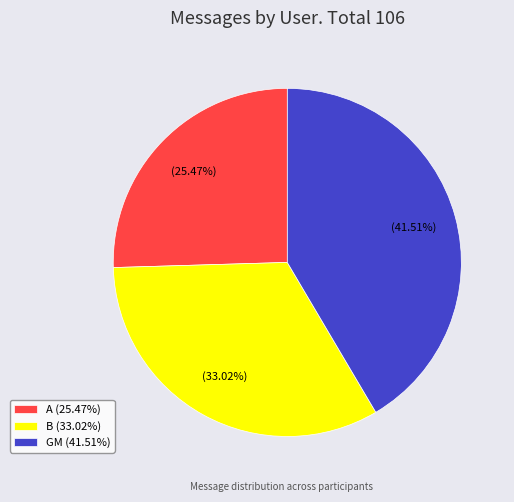

Which category has the biggest portion of the pie?

GM